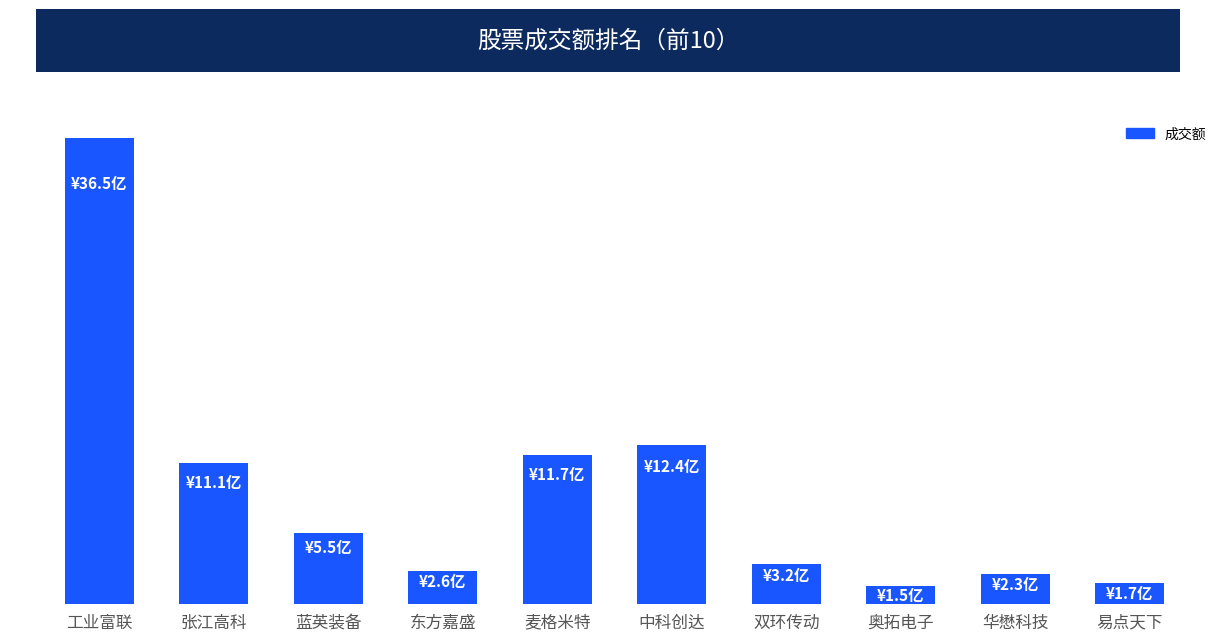

Which label corresponds to the largest value in the chart?

工业富联